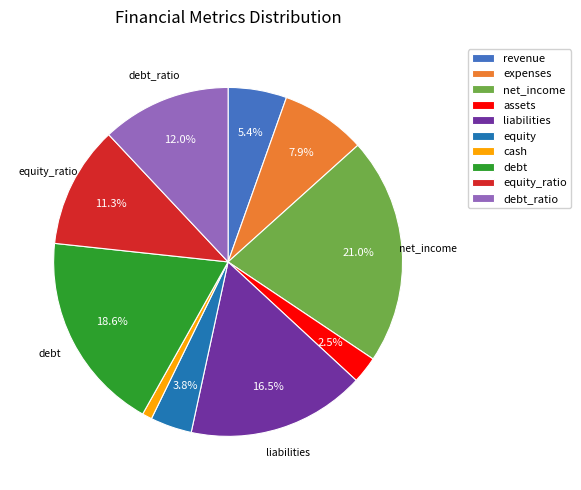

What is the ratio of the value at expenses to the value at liabilities?

0.5